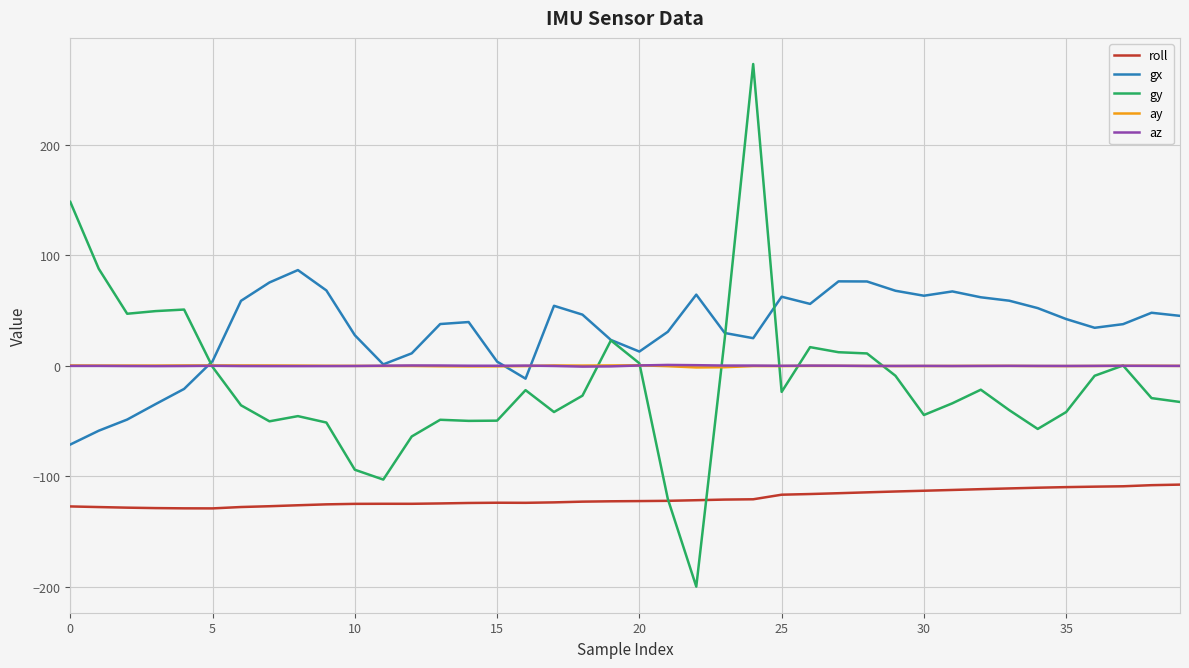

Which series has the largest range (max minus min)?

gy